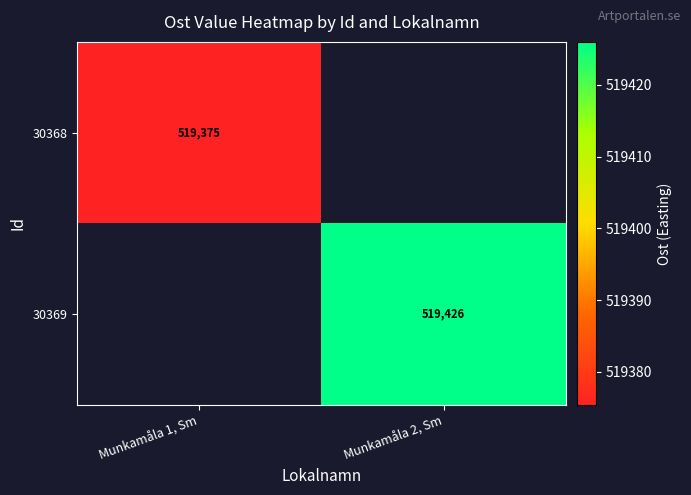

Which label corresponds to the smallest value in the chart?

Munkamåla 2, Sm